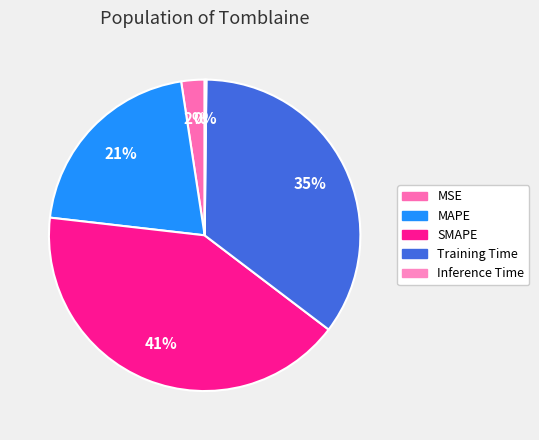

True or false: SMAPE accounts for 53% of the total.

False